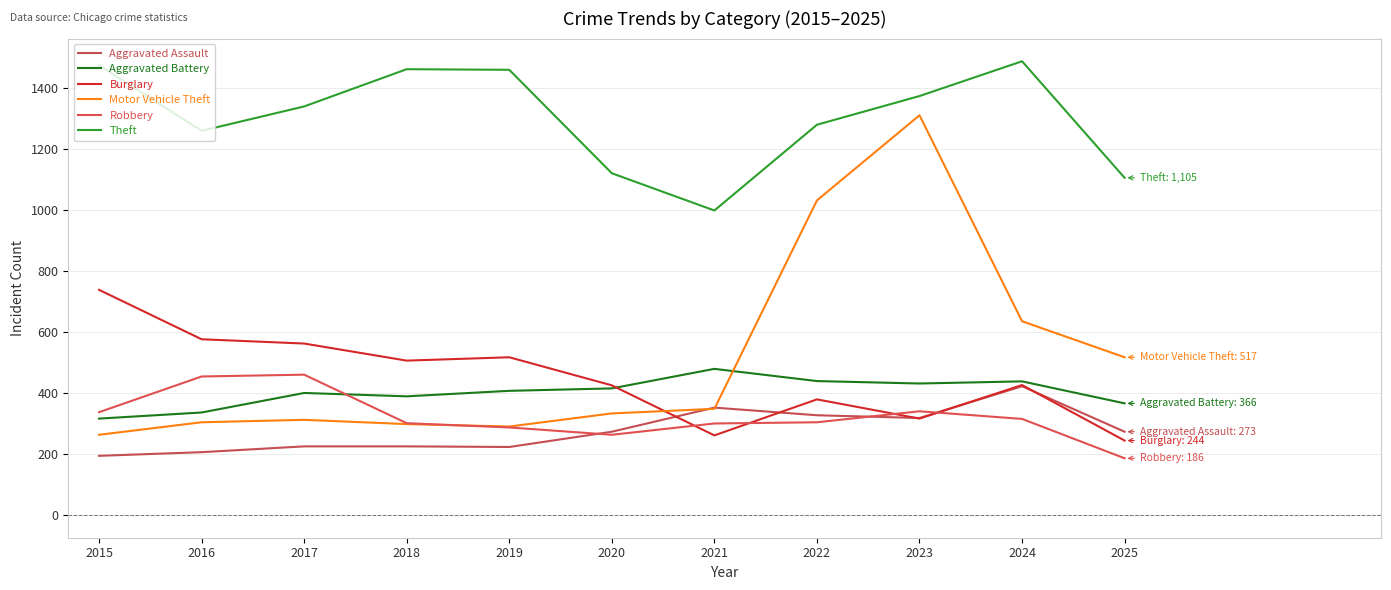

How many values in the Theft series exceed 1339?

5